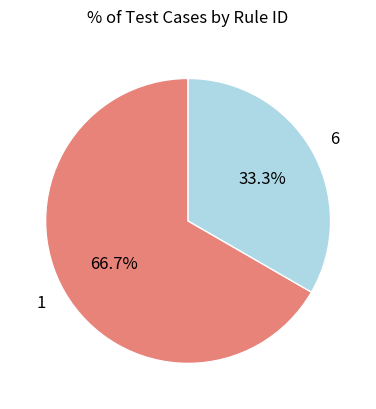

How much of the chart is everything except 6?

66.7%